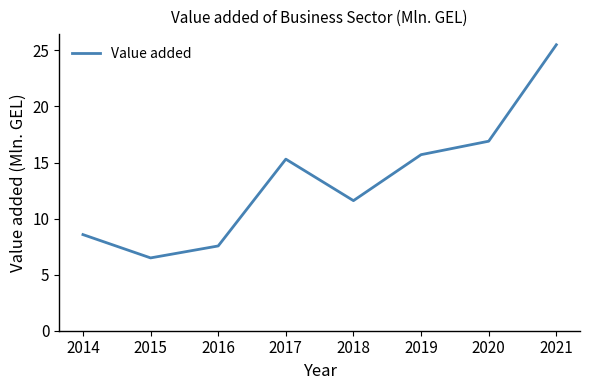

Reading left to right, extract all data points from this chart.

8.6	6.5	7.6	15.3	11.6	15.7	16.9	25.5